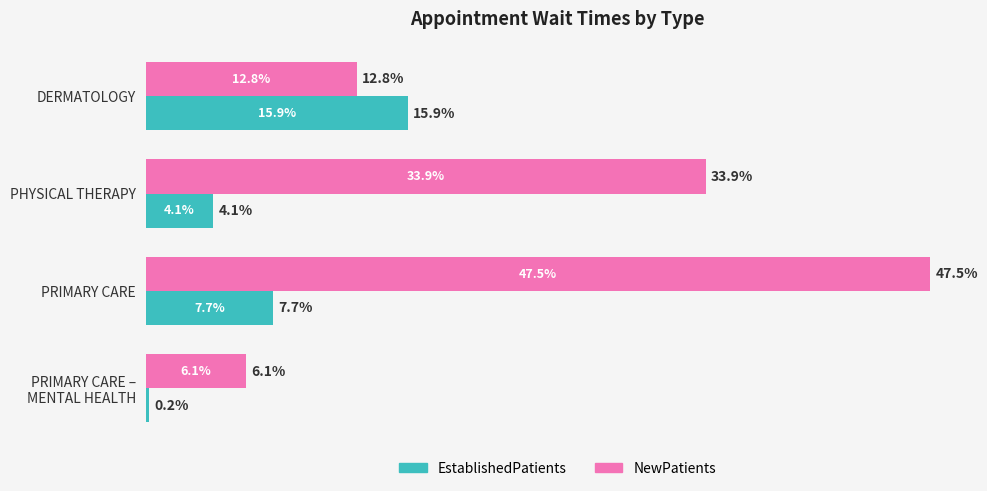

Which category has the highest value across all series?

PRIMARY CARE